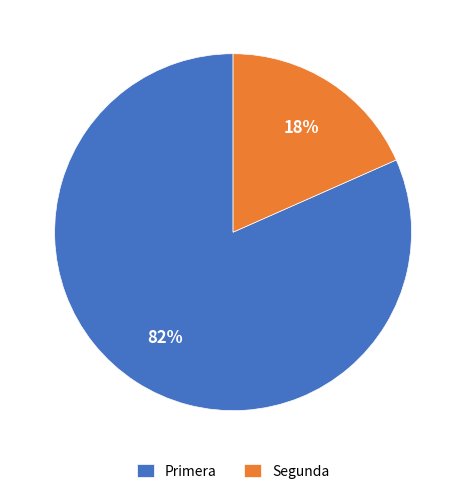

What is the smallest slice in the pie chart?

Segunda